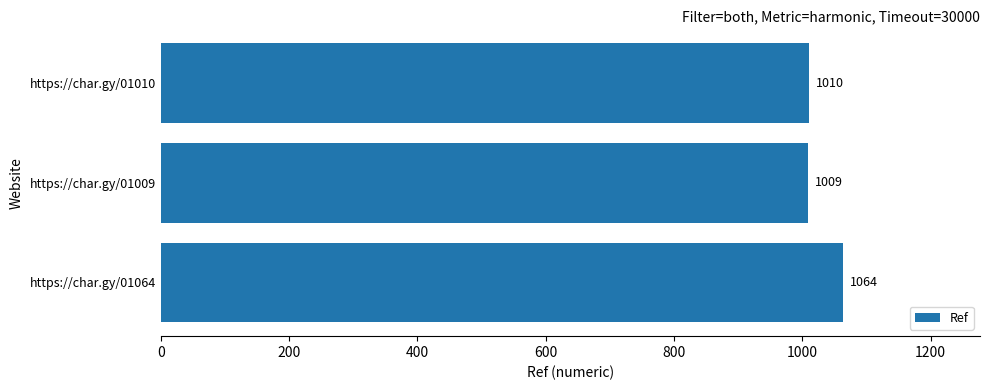

The chart shows a value of 1009 at https://char.gy/01009. True or false?

True